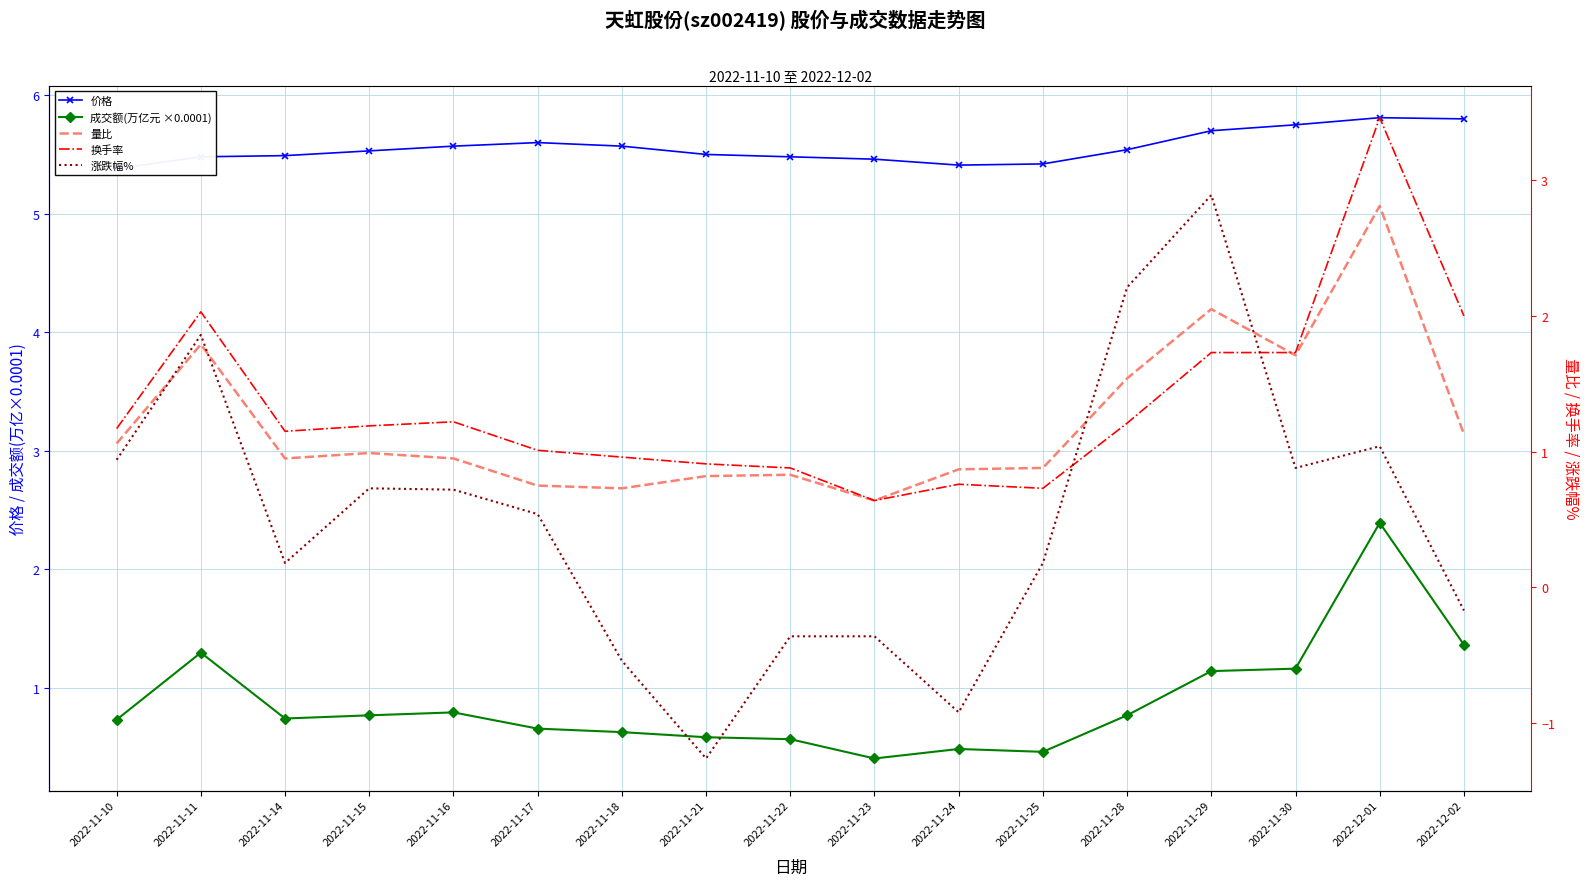

At which category does 价格 reach its first local peak?

2022-11-17